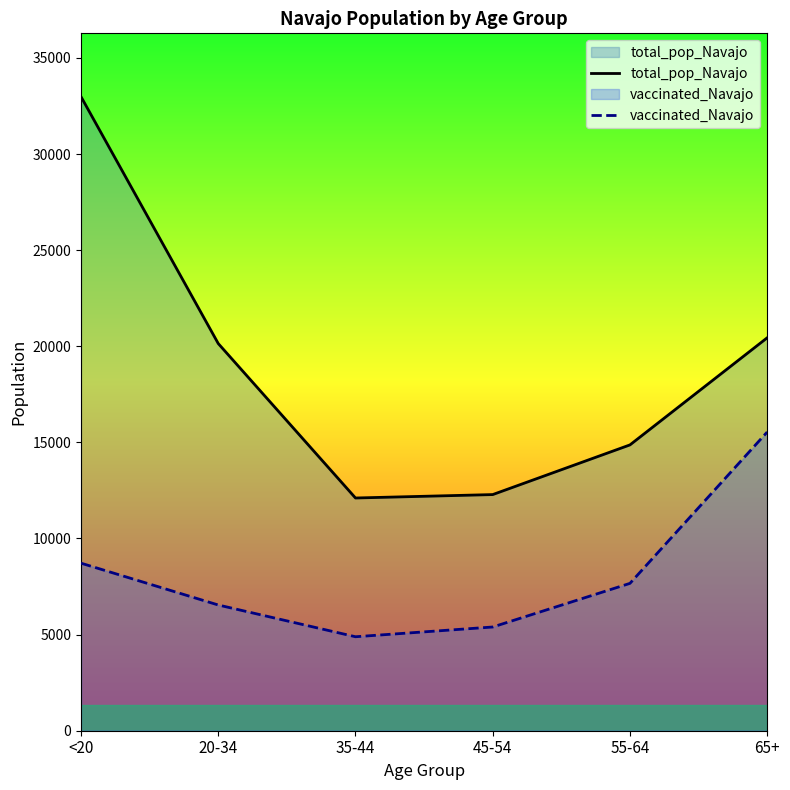

Rank the series by their average value, from lowest to highest.

vaccinated_Navajo, total_pop_Navajo